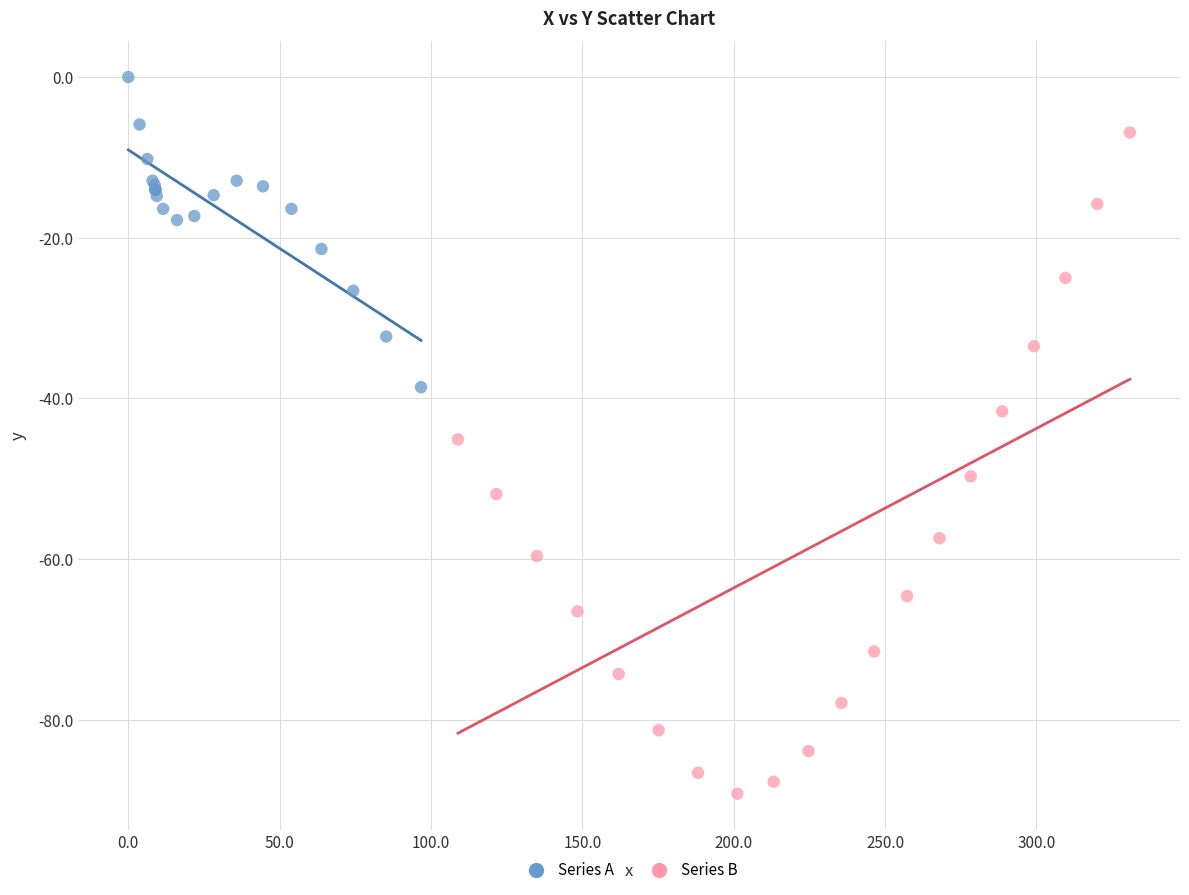

Which series contains the highest Y value?

Series A